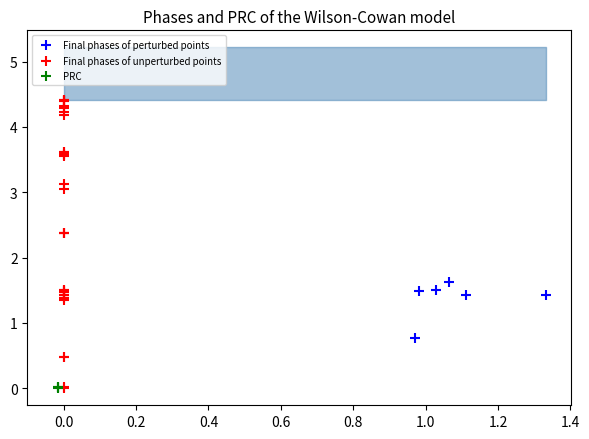

Which series has the widest spread of Y values?

Final phases of unperturbed points